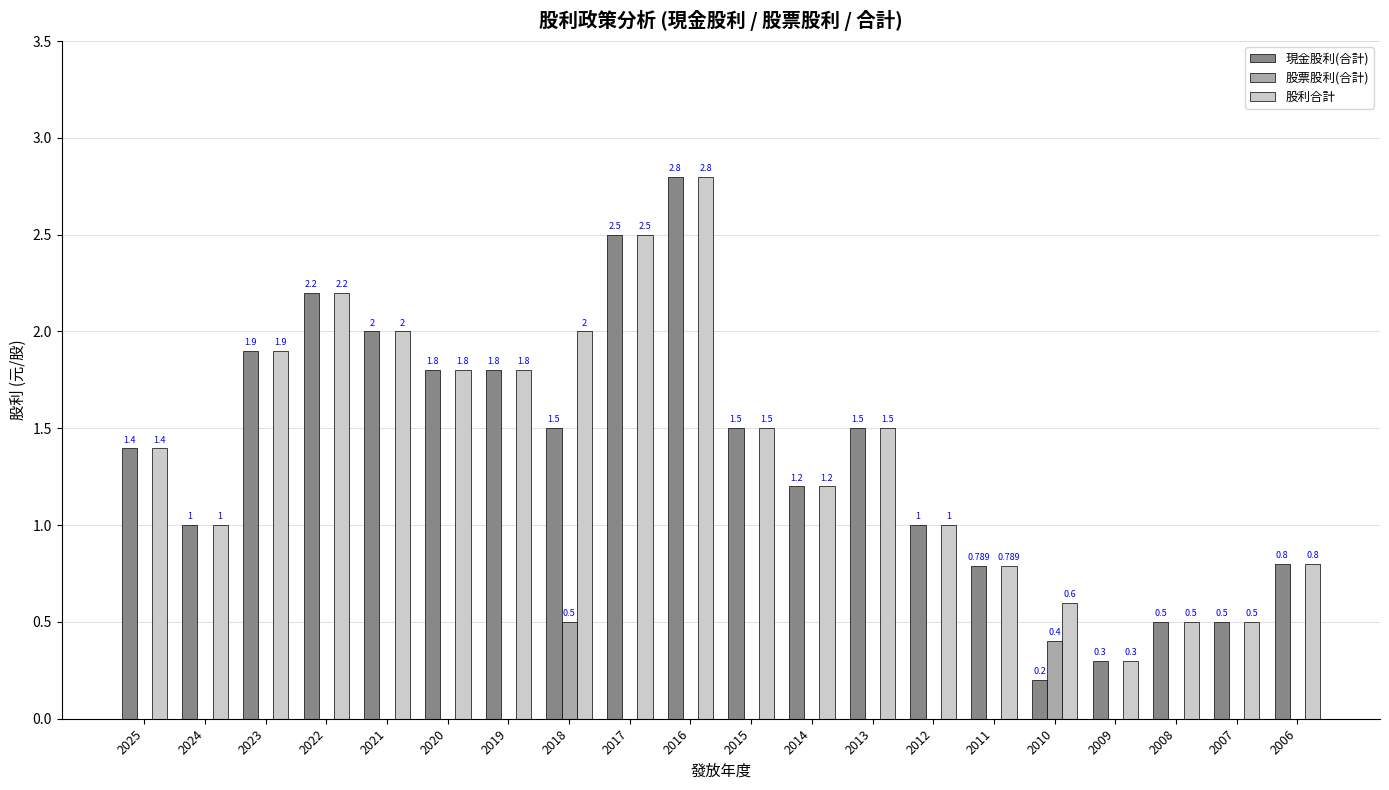

Is the value of 現金股利(合計) at 2016 greater than the value of 股票股利(合計) at 2014?

Yes